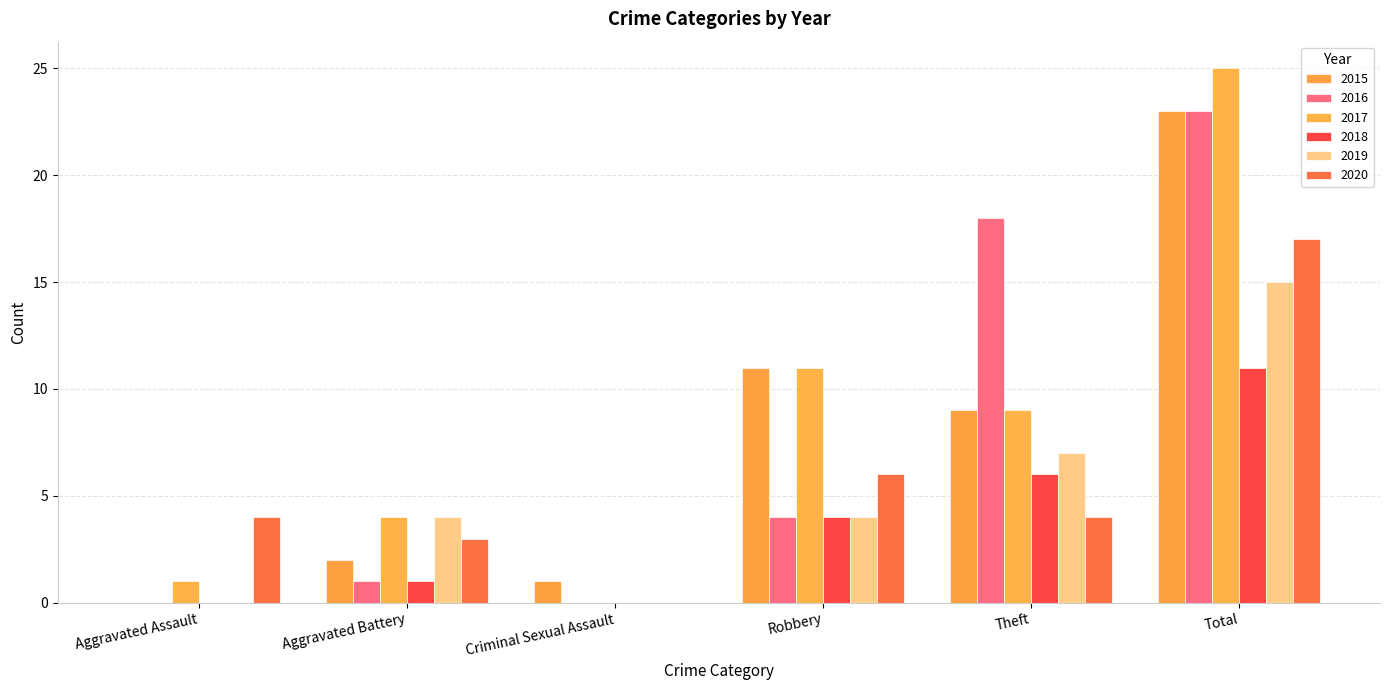

How many groups of bars are there?

6